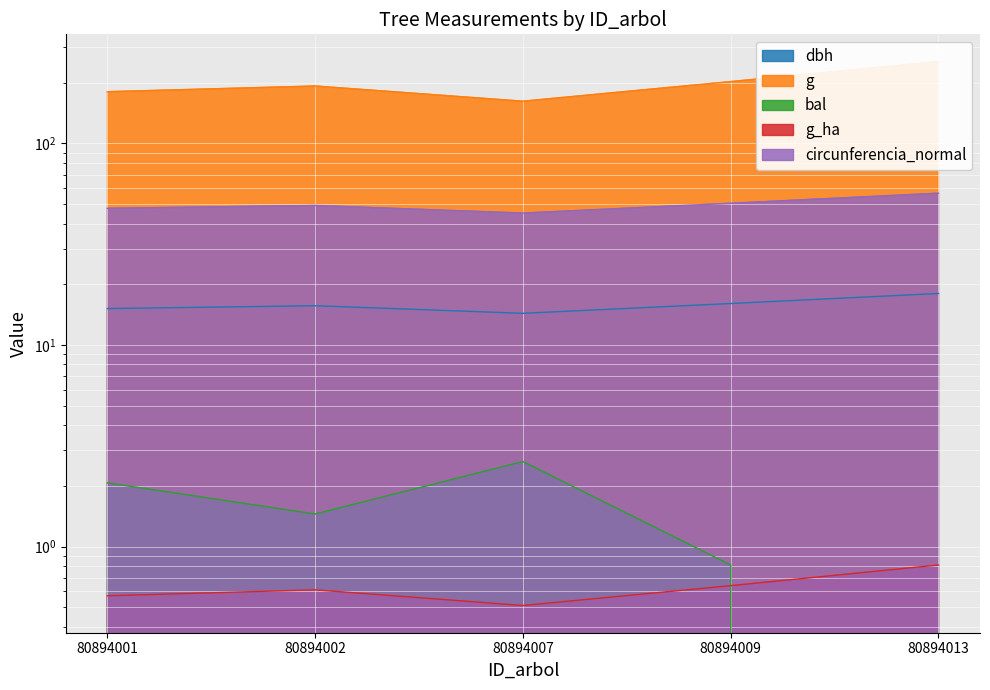

Which series has the largest total across all categories?

g